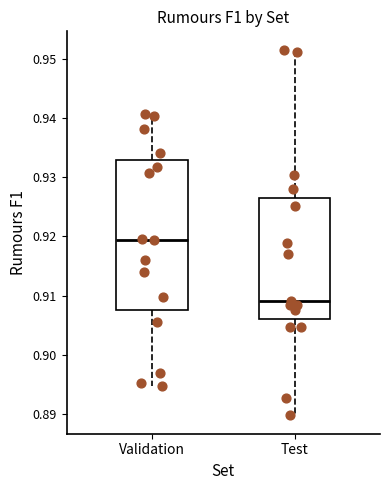

Which box is the tallest, from its lower edge to its upper edge?

Validation